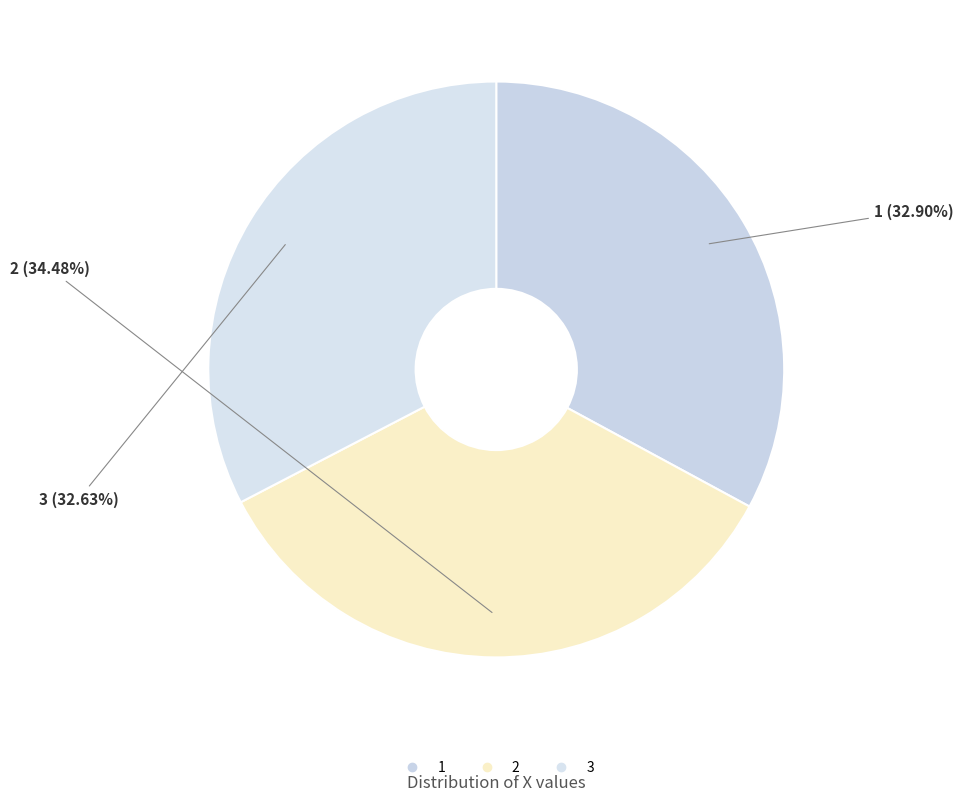

True or false: 1 accounts for 21% of the total.

False